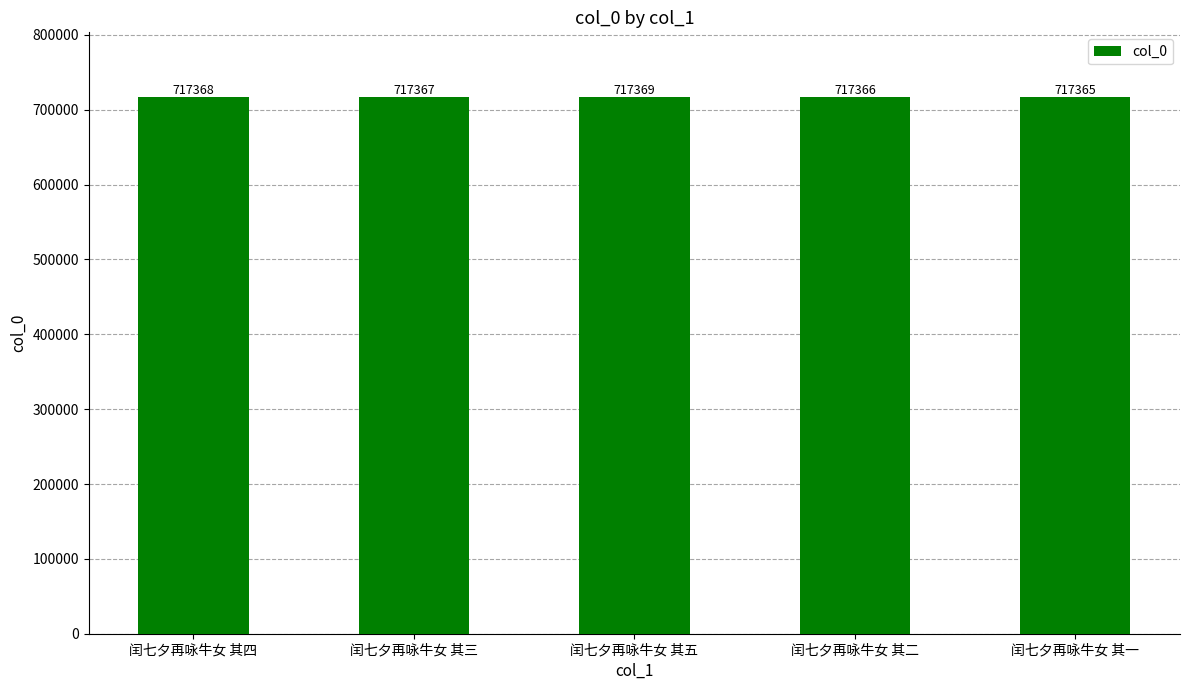

List the labels in order of value, smallest first.

闰七夕再咏牛女 其一, 闰七夕再咏牛女 其二, 闰七夕再咏牛女 其三, 闰七夕再咏牛女 其四, 闰七夕再咏牛女 其五